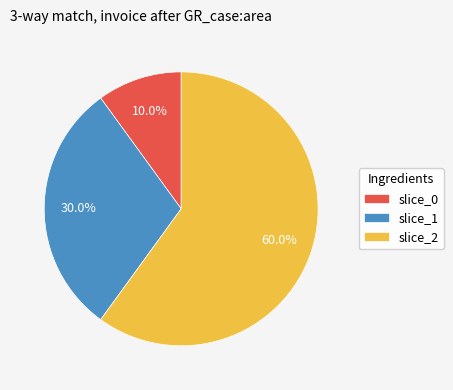

What is the total percentage of slice_1 and slice_2?

90.0%